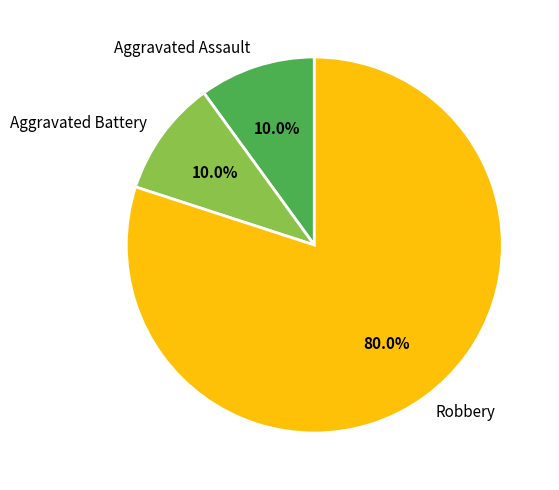

Is there any slice that represents more than half of the pie?

Yes